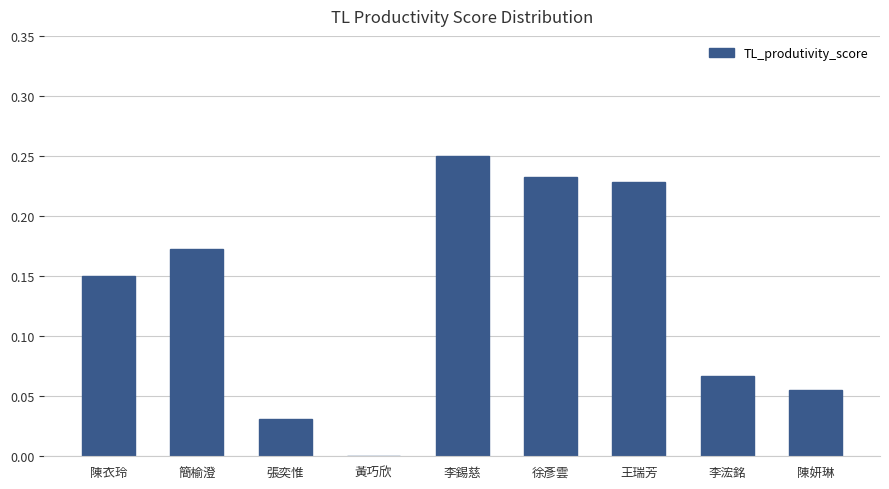

Which label corresponds to the largest value in the chart?

李錫慈